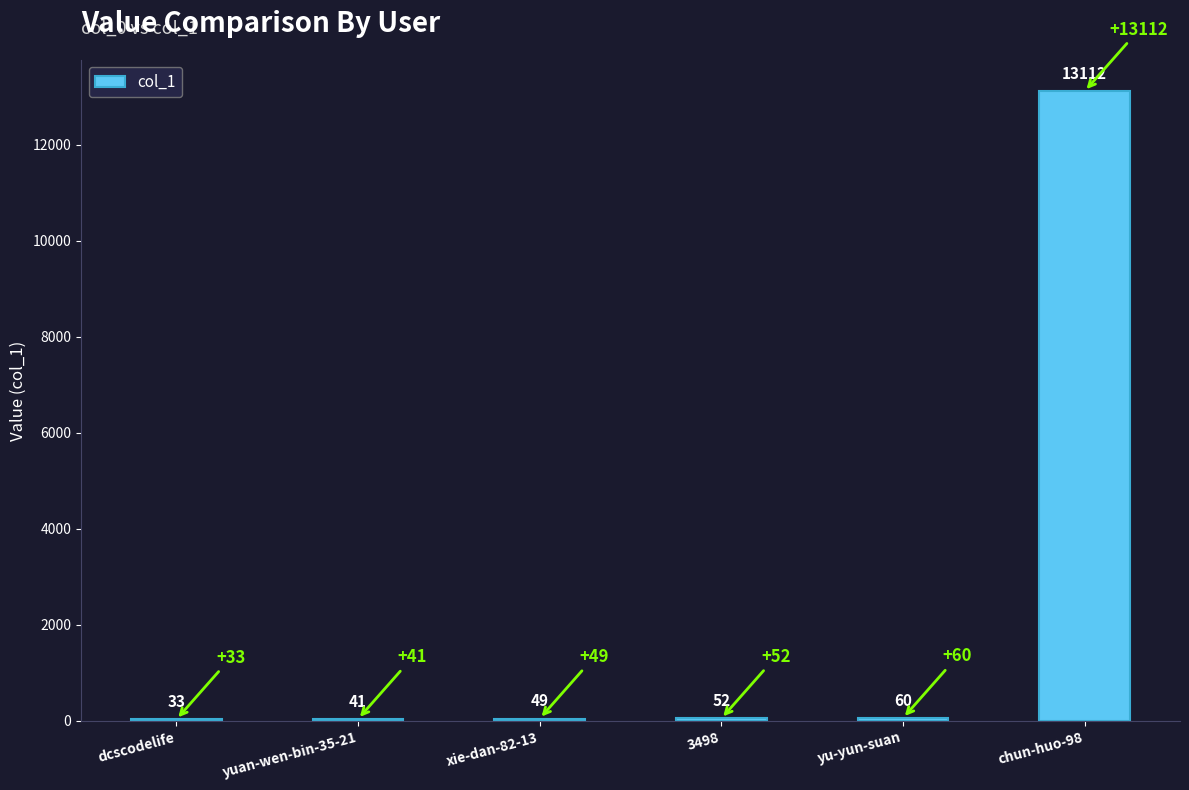

True or false: the data shows 33 at dcscodelife.

True